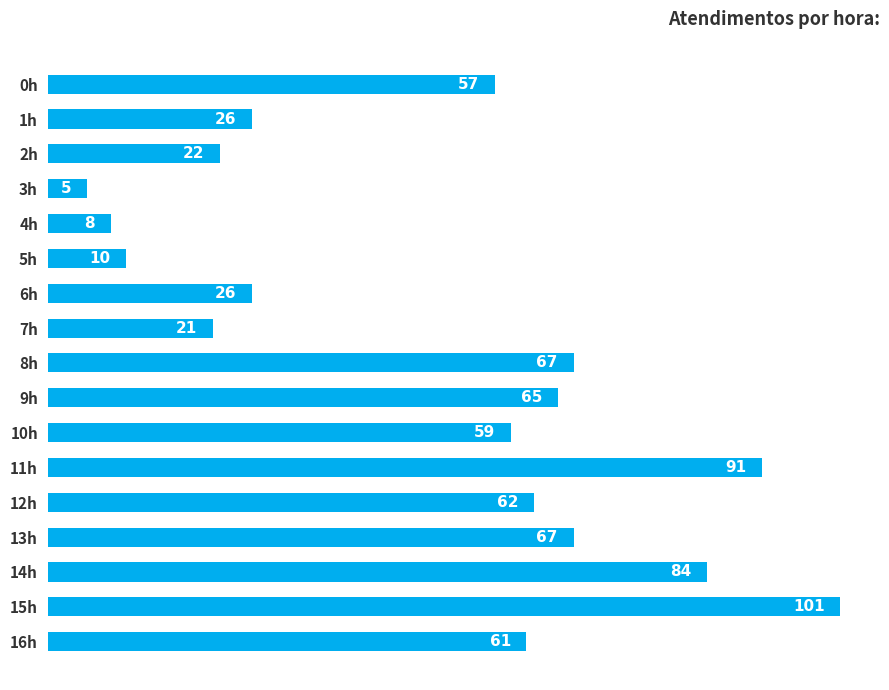

What is the average value?

49